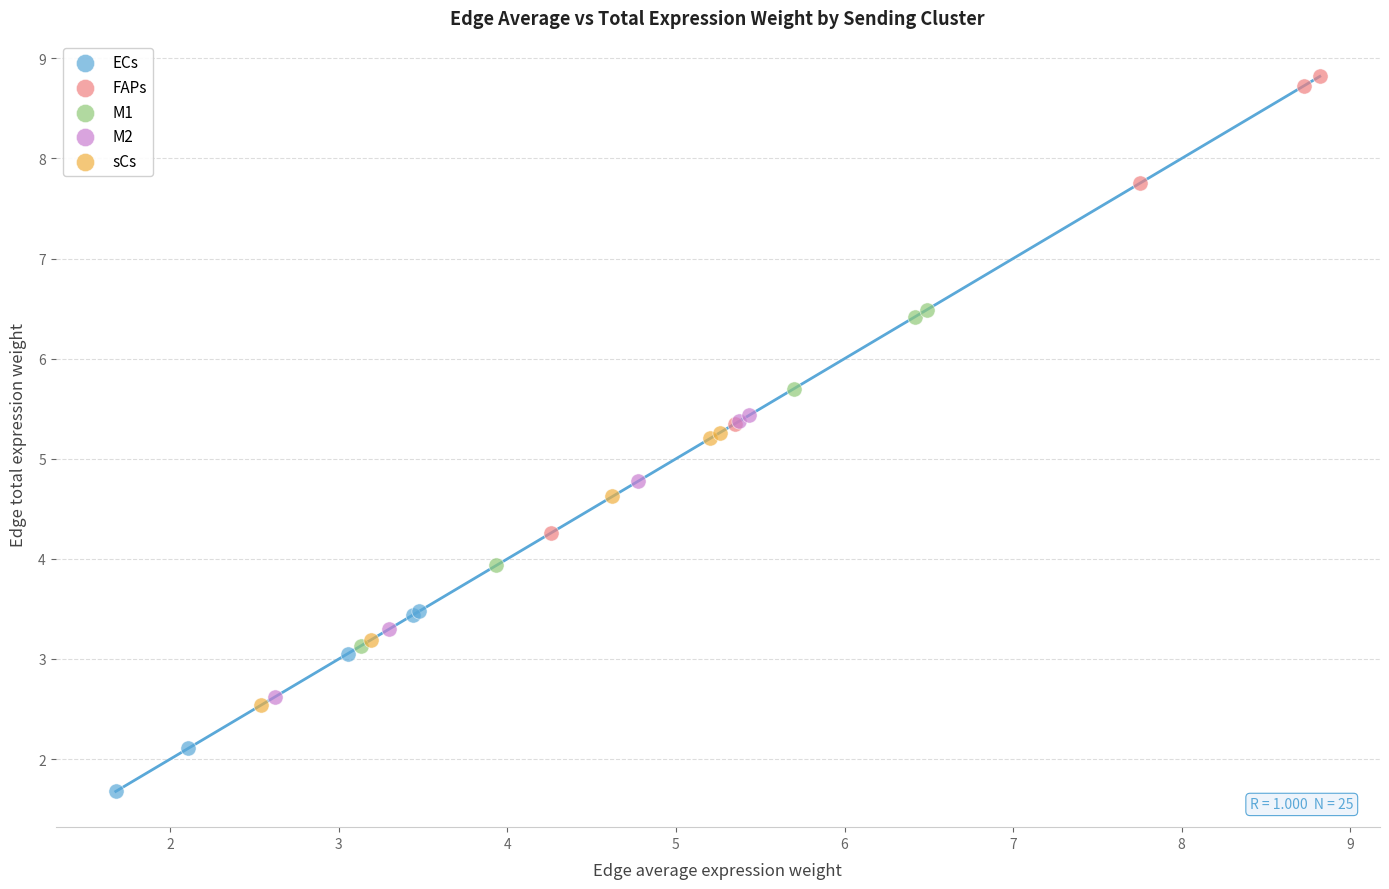

Which series reaches the minimum Y coordinate?

ECs